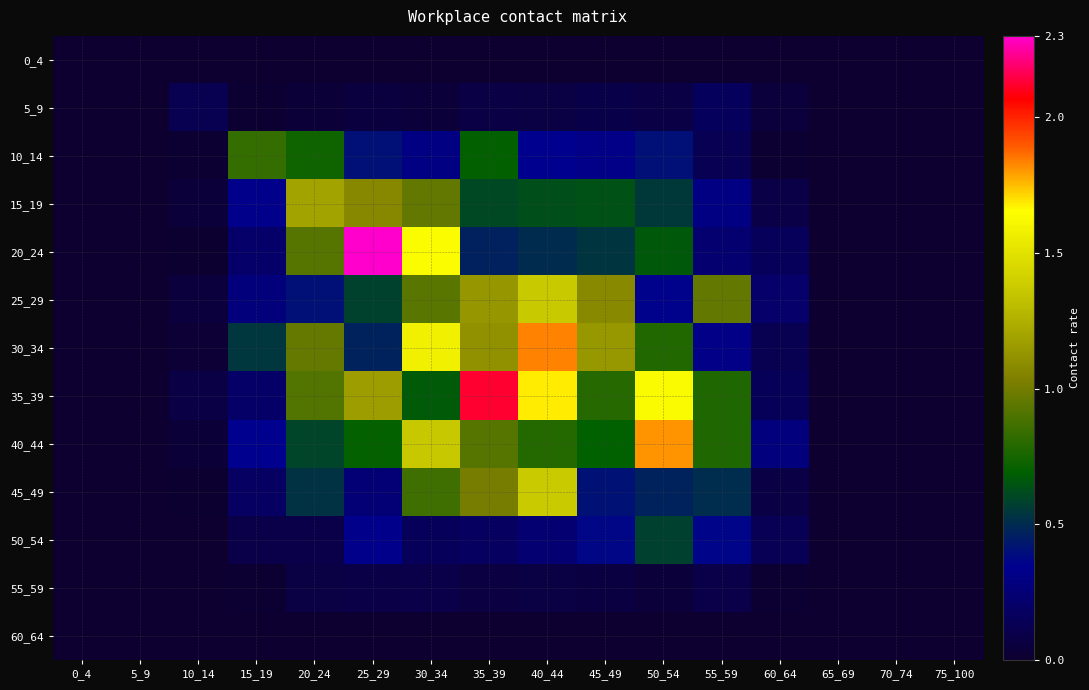

Reading left to right, what are all the values shown in this chart?

0_4: 0_4=0.0	5_9=0.0	10_14=0.0	15_19=0.0	20_24=0.0	25_29=0.0	30_34=0.0	35_39=0.0	40_44=0.0	45_49=0.0	50_54=0.0	55_59=0.0	60_64=0.0	65_69=0.0	70_74=0.0	75_100=0.0
5_9: 0_4=0.0	5_9=0.0	10_14=0.1	15_19=0.0	20_24=0.0	25_29=0.1	30_34=0.0	35_39=0.1	40_44=0.1	45_49=0.1	50_54=0.1	55_59=0.2	60_64=0.0	65_69=0.0	70_74=0.0	75_100=0.0
10_14: 0_4=0.0	5_9=0.0	10_14=0.0	15_19=0.8	20_24=0.7	25_29=0.4	30_34=0.3	35_39=0.7	40_44=0.3	45_49=0.3	50_54=0.4	55_59=0.1	60_64=0.0	65_69=0.0	70_74=0.0	75_100=0.0
15_19: 0_4=0.0	5_9=0.0	10_14=0.0	15_19=0.3	20_24=1.2	25_29=1.1	30_34=1.0	35_39=0.6	40_44=0.6	45_49=0.6	50_54=0.6	55_59=0.3	60_64=0.1	65_69=0.0	70_74=0.0	75_100=0.0
20_24: 0_4=0.0	5_9=0.0	10_14=0.0	15_19=0.2	20_24=0.9	25_29=2.3	30_34=1.6	35_39=0.5	40_44=0.5	45_49=0.5	50_54=0.7	55_59=0.2	60_64=0.2	65_69=0.0	70_74=0.0	75_100=0.0
25_29: 0_4=0.0	5_9=0.0	10_14=0.1	15_19=0.3	20_24=0.4	25_29=0.6	30_34=0.9	35_39=1.1	40_44=1.4	45_49=1.1	50_54=0.4	55_59=1.0	60_64=0.2	65_69=0.0	70_74=0.0	75_100=0.0
30_34: 0_4=0.0	5_9=0.0	10_14=0.0	15_19=0.5	20_24=1.0	25_29=0.5	30_34=1.6	35_39=1.1	40_44=1.8	45_49=1.1	50_54=0.8	55_59=0.3	60_64=0.1	65_69=0.0	70_74=0.0	75_100=0.0
35_39: 0_4=0.0	5_9=0.0	10_14=0.1	15_19=0.2	20_24=0.9	25_29=1.2	30_34=0.7	35_39=2.1	40_44=1.7	45_49=0.8	50_54=1.6	55_59=0.8	60_64=0.1	65_69=0.0	70_74=0.0	75_100=0.0
40_44: 0_4=0.0	5_9=0.0	10_14=0.0	15_19=0.3	20_24=0.6	25_29=0.7	30_34=1.4	35_39=0.9	40_44=0.8	45_49=0.7	50_54=1.8	55_59=0.8	60_64=0.3	65_69=0.0	70_74=0.0	75_100=0.0
45_49: 0_4=0.0	5_9=0.0	10_14=0.0	15_19=0.2	20_24=0.5	25_29=0.3	30_34=0.9	35_39=1.0	40_44=1.4	45_49=0.4	50_54=0.5	55_59=0.5	60_64=0.1	65_69=0.0	70_74=0.0	75_100=0.0
50_54: 0_4=0.0	5_9=0.0	10_14=0.0	15_19=0.1	20_24=0.1	25_29=0.3	30_34=0.2	35_39=0.2	40_44=0.2	45_49=0.4	50_54=0.6	55_59=0.4	60_64=0.1	65_69=0.0	70_74=0.0	75_100=0.0
55_59: 0_4=0.0	5_9=0.0	10_14=0.0	15_19=0.0	20_24=0.1	25_29=0.1	30_34=0.1	35_39=0.1	40_44=0.1	45_49=0.1	50_54=0.0	55_59=0.1	60_64=0.0	65_69=0.0	70_74=0.0	75_100=0.0
60_64: 0_4=0.0	5_9=0.0	10_14=0.0	15_19=0.0	20_24=0.0	25_29=0.0	30_34=0.0	35_39=0.0	40_44=0.0	45_49=0.0	50_54=0.0	55_59=0.0	60_64=0.0	65_69=0.0	70_74=0.0	75_100=0.0